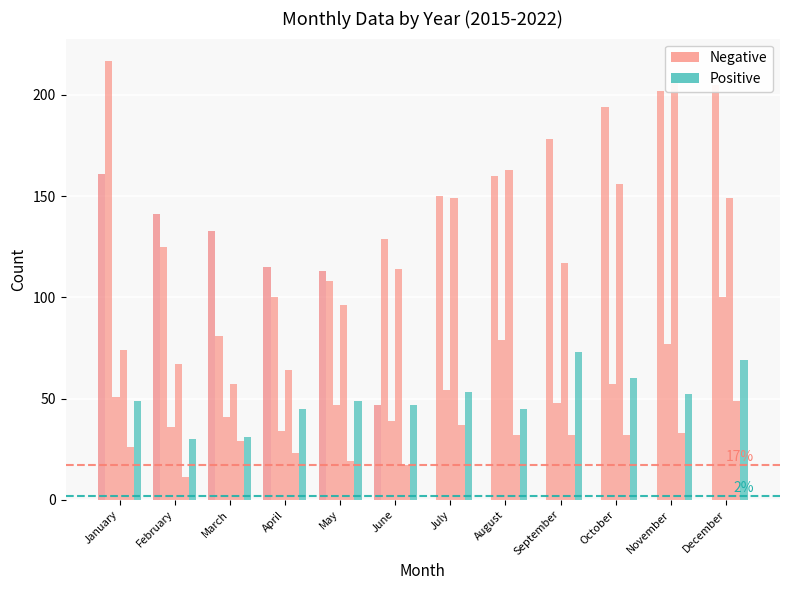

At which category does the chart reach its minimum across all series?

July